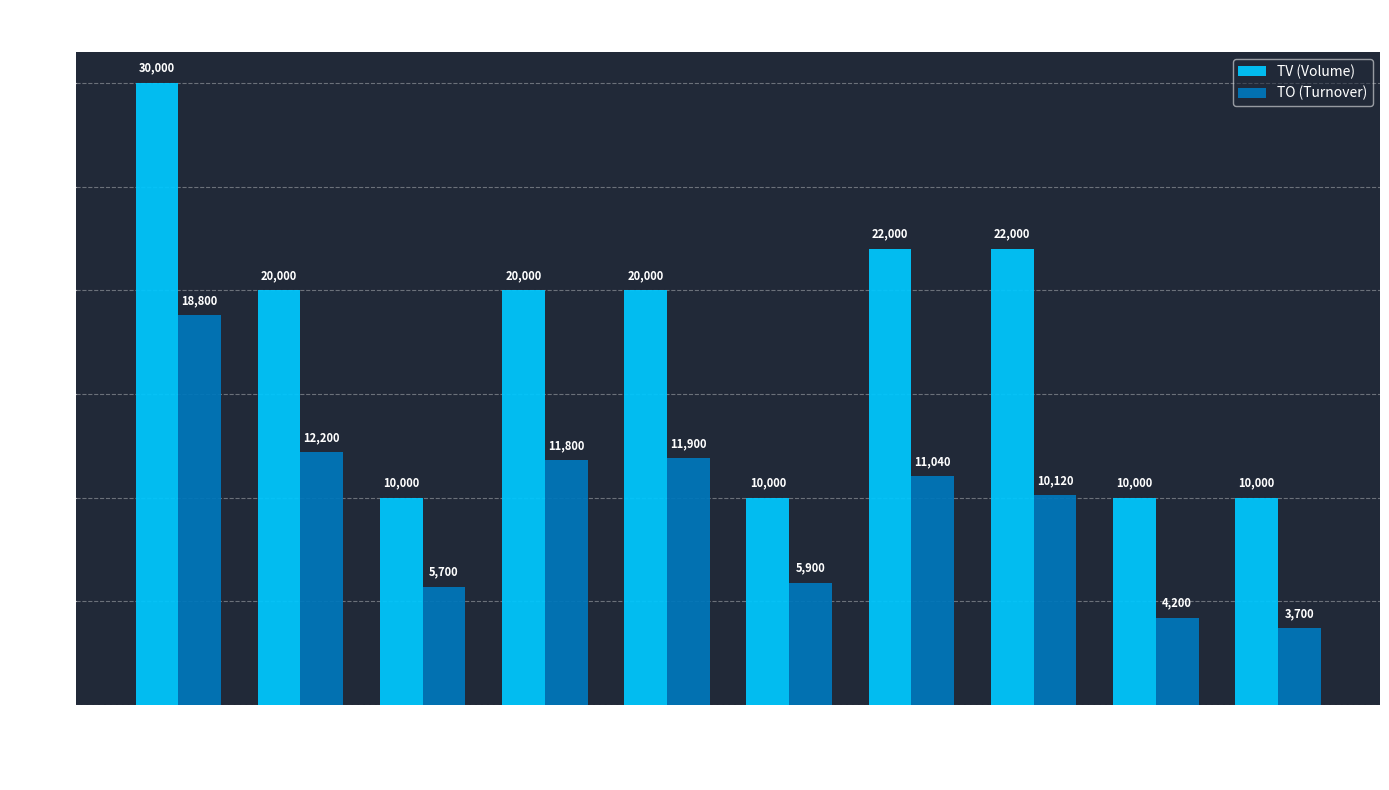

How many bars are there in total?

20